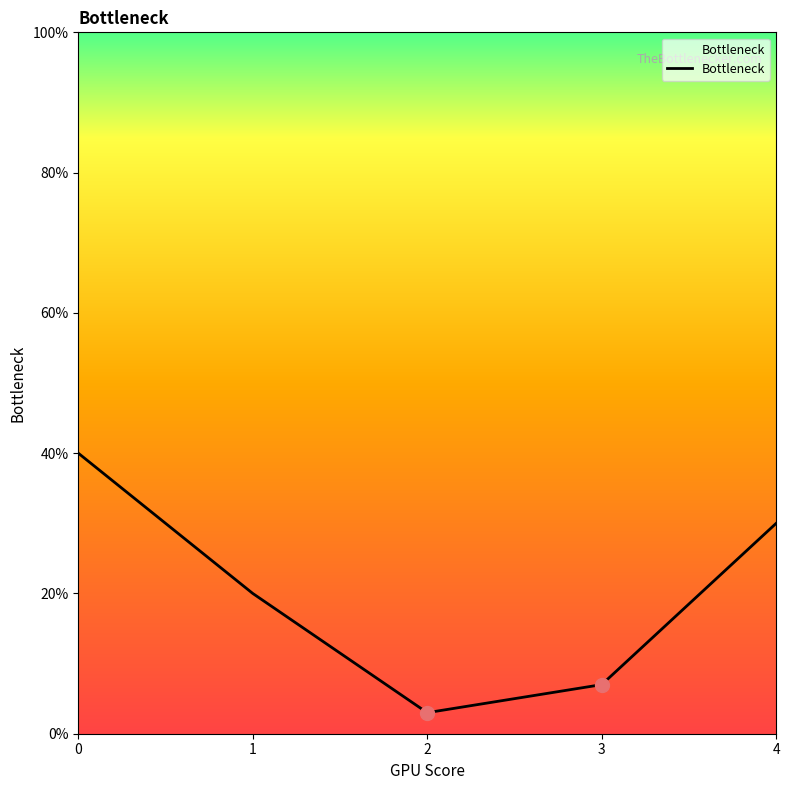

True or false: there are more than 0 points higher than both neighbors.

False